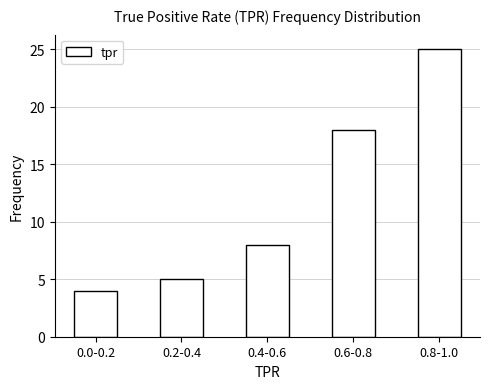

Reading left to right, what are all the values shown in this chart?

0.0-0.2=4	0.2-0.4=5	0.4-0.6=8	0.6-0.8=18	0.8-1.0=25